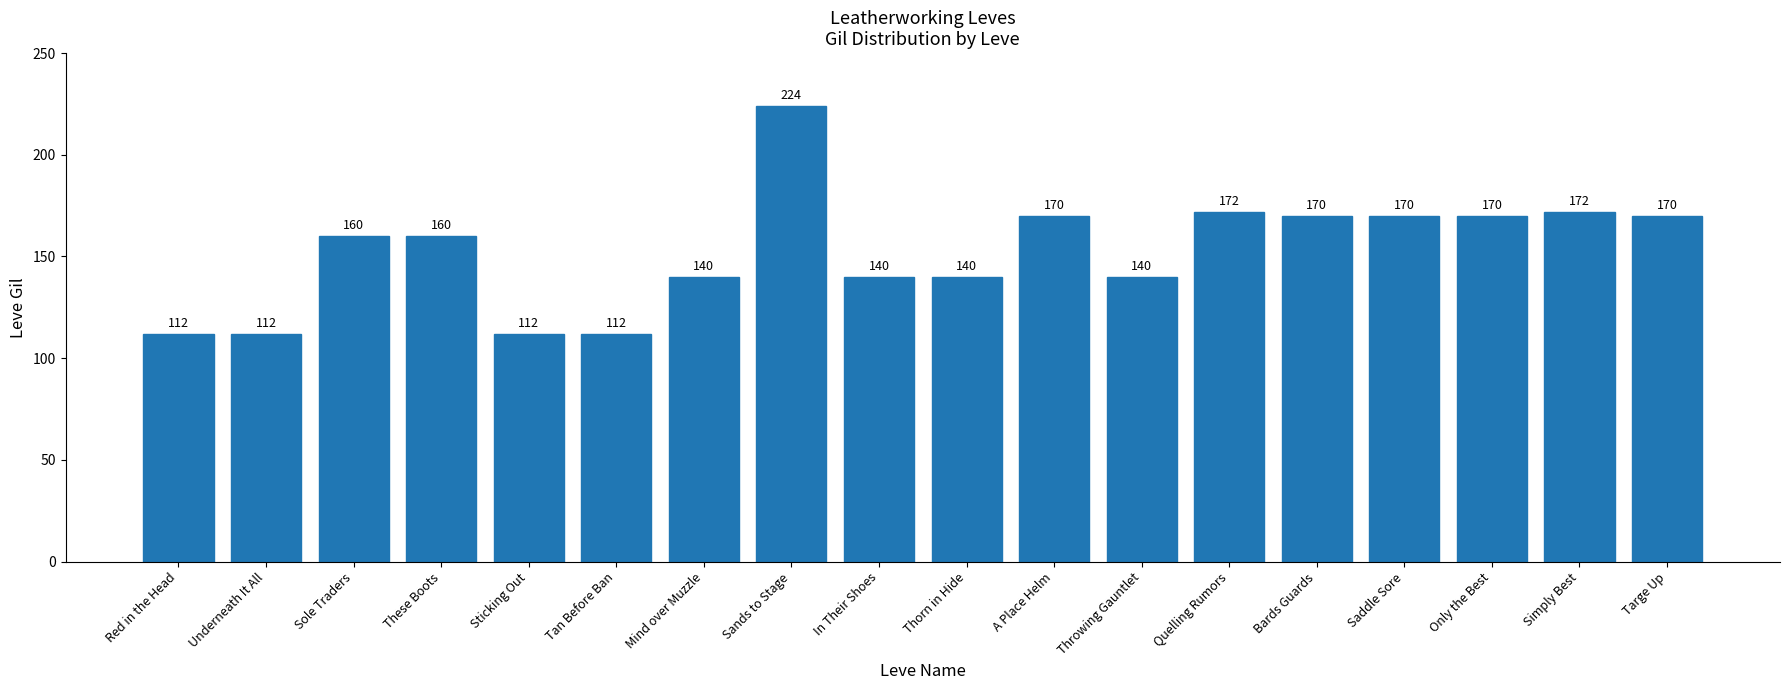

What is the ratio of the value at Sole Traders to the value at Bards Guards?

0.9